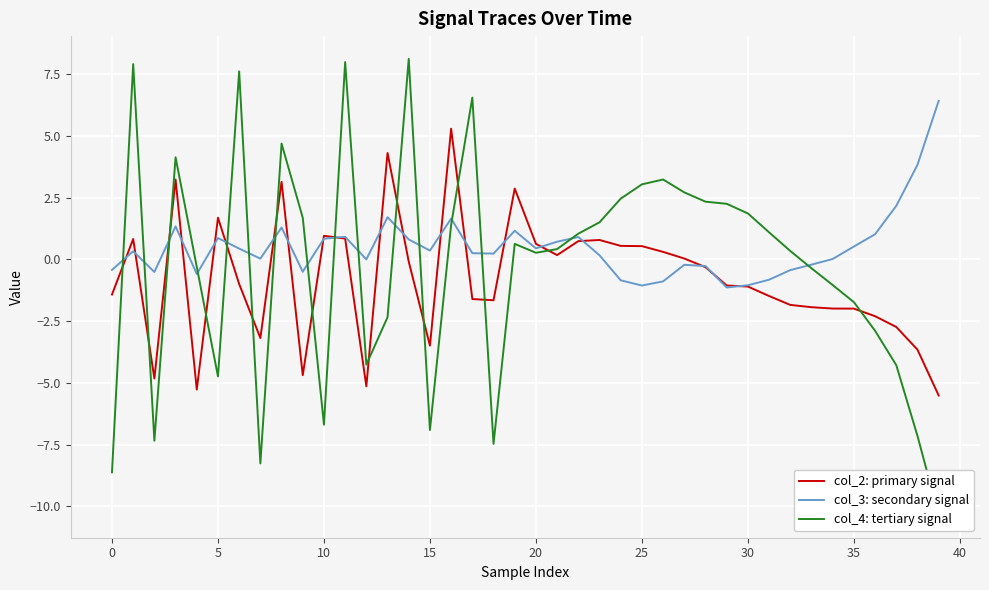

How many positive values does the col_3: secondary signal series have?

26